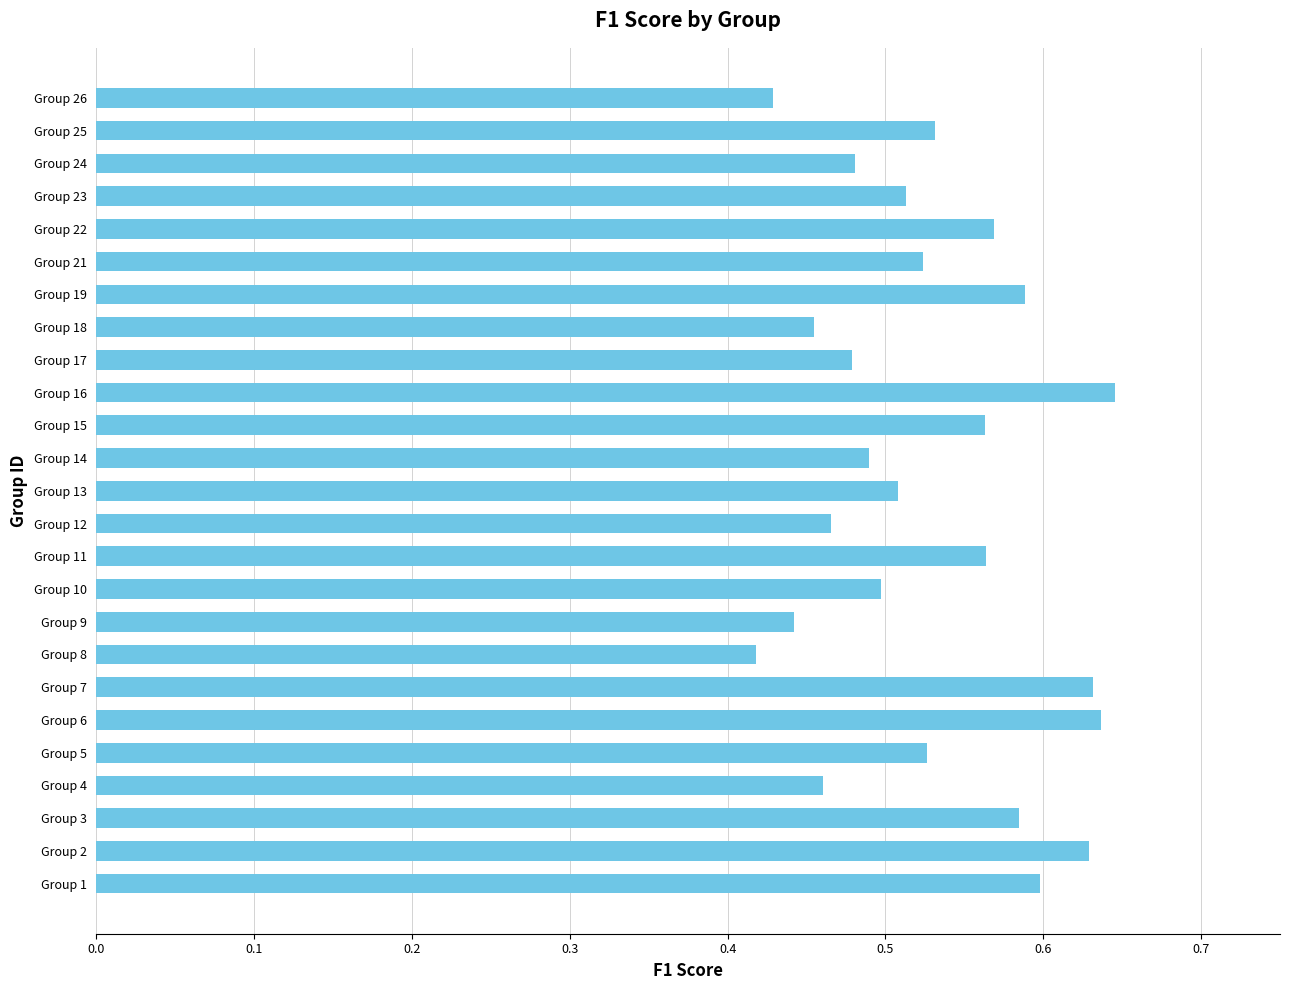

What is the sum of all values?

13.2